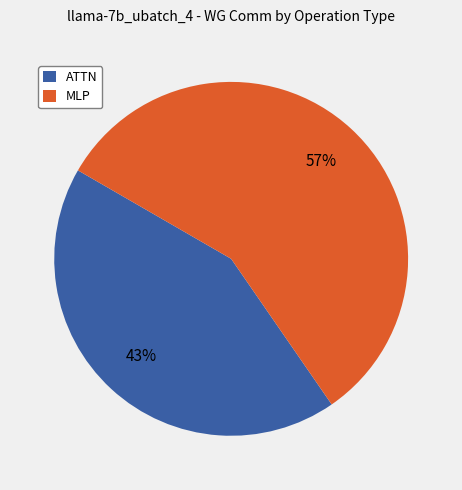

Is the sum of MLP and ATTN greater than half?

Yes